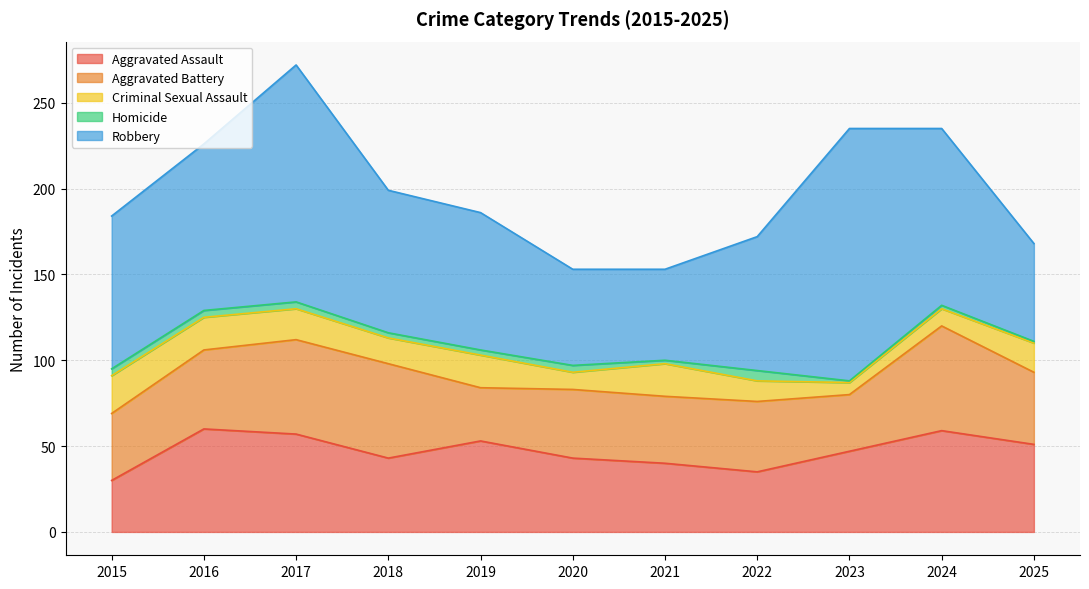

What are all the series names shown in the legend?

Aggravated Assault, Aggravated Battery, Criminal Sexual Assault, Homicide, Robbery